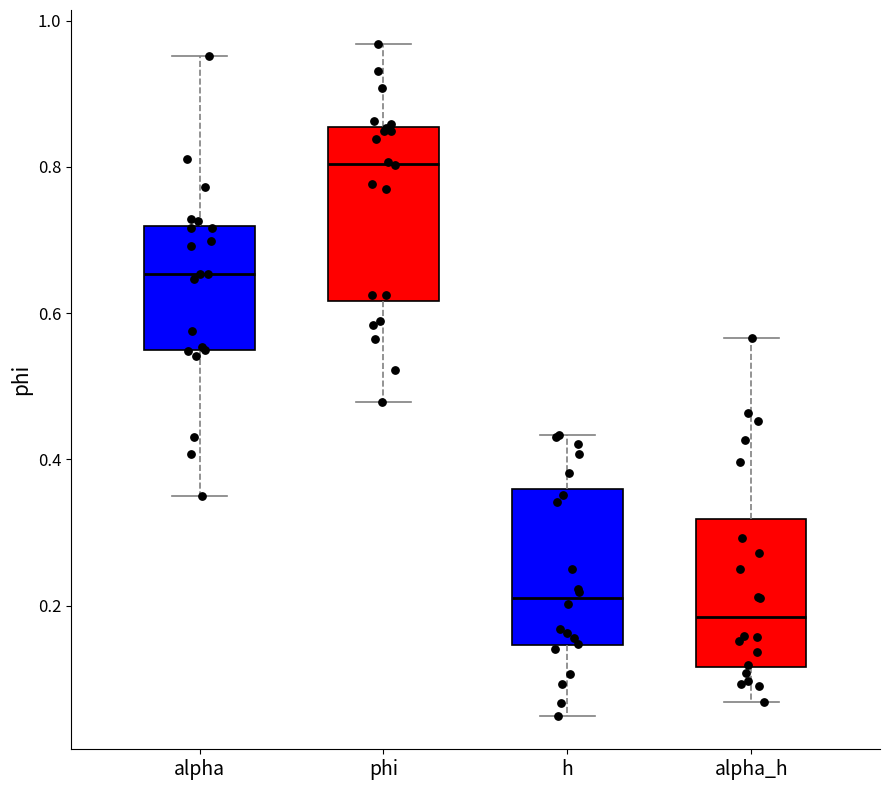

Reading left to right, transcribe this box plot: for each box, give where its median line is, the range the box spans, and where its two whiskers end, as read against the y-axis. The values are not printed on the chart, so give them approximately, as read against the axis.

alpha: median 0.66, box 0.54 to 0.72, whiskers 0.34 to 0.96
phi: median 0.80, box 0.62 to 0.86, whiskers 0.48 to 0.96
h: median 0.22, box 0.14 to 0.36, whiskers 0.04 to 0.44
alpha_h: median 0.18, box 0.12 to 0.32, whiskers 0.06 to 0.56